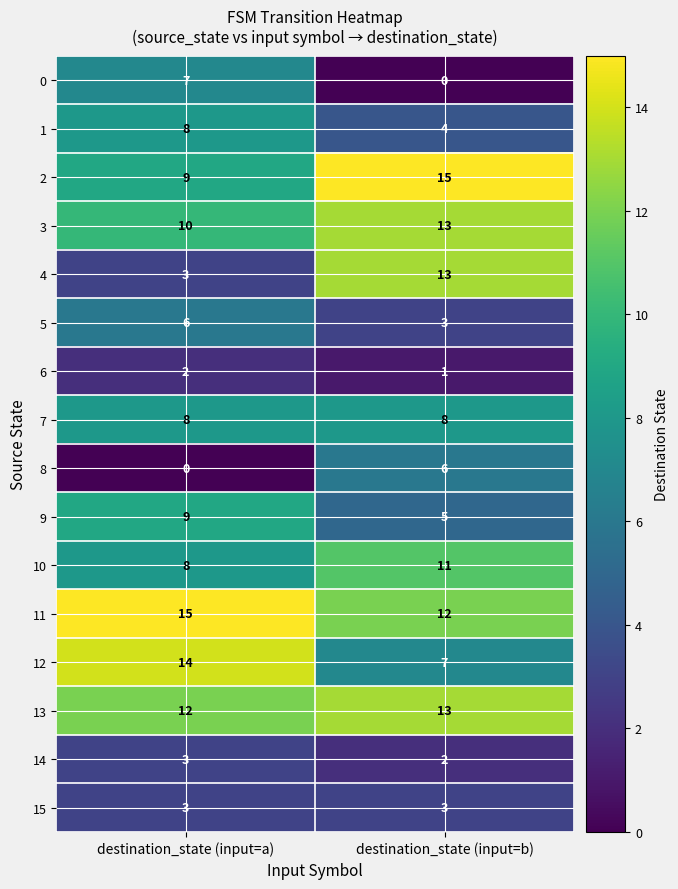

What is the sum of all 2 values?

24